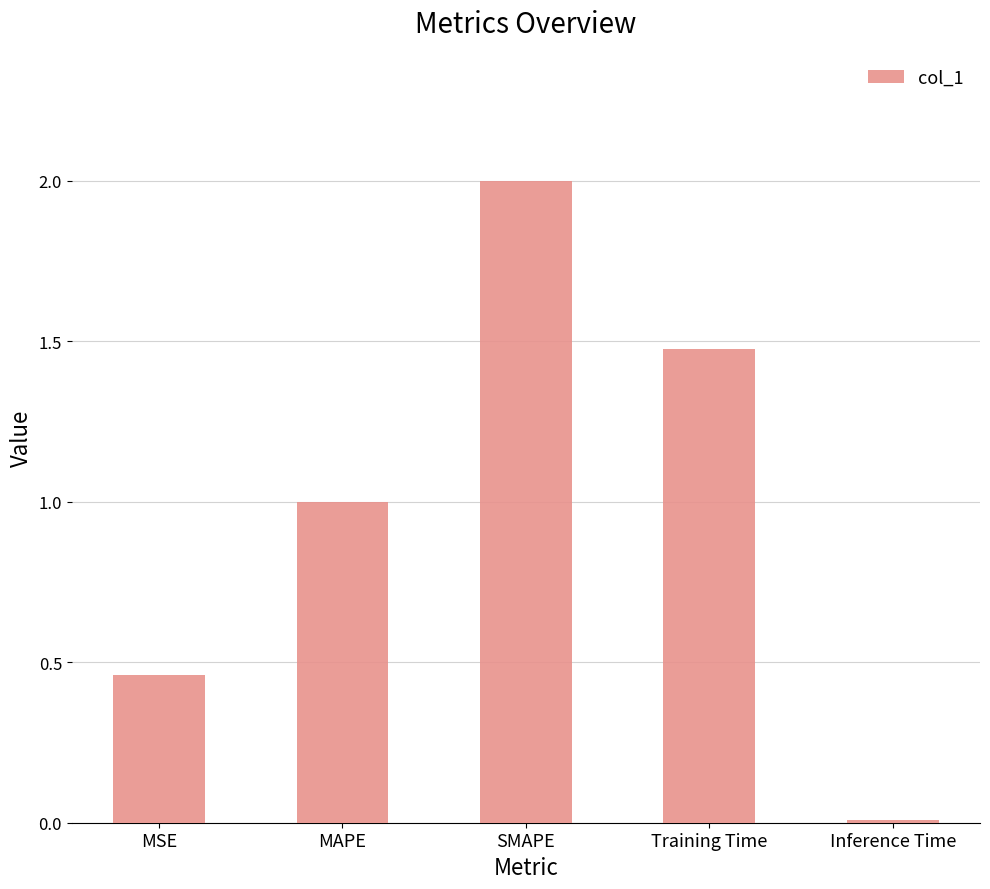

List the labels in order of value, smallest first.

Inference Time, MSE, MAPE, Training Time, SMAPE